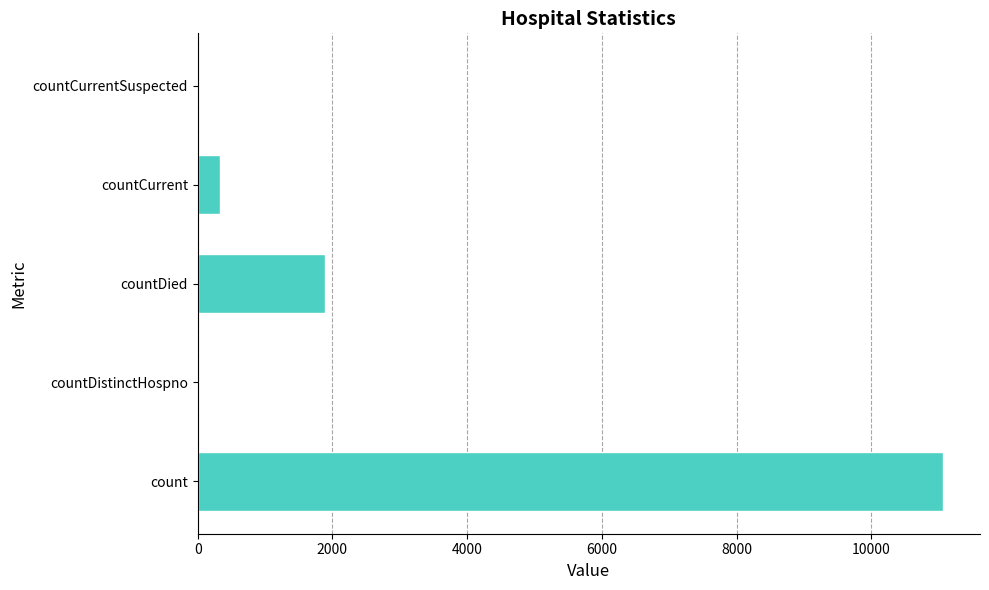

Reading bottom to top, extract all data points from this chart.

count=11062	countDistinctHospno=0	countDied=1896	countCurrent=331	countCurrentSuspected=0